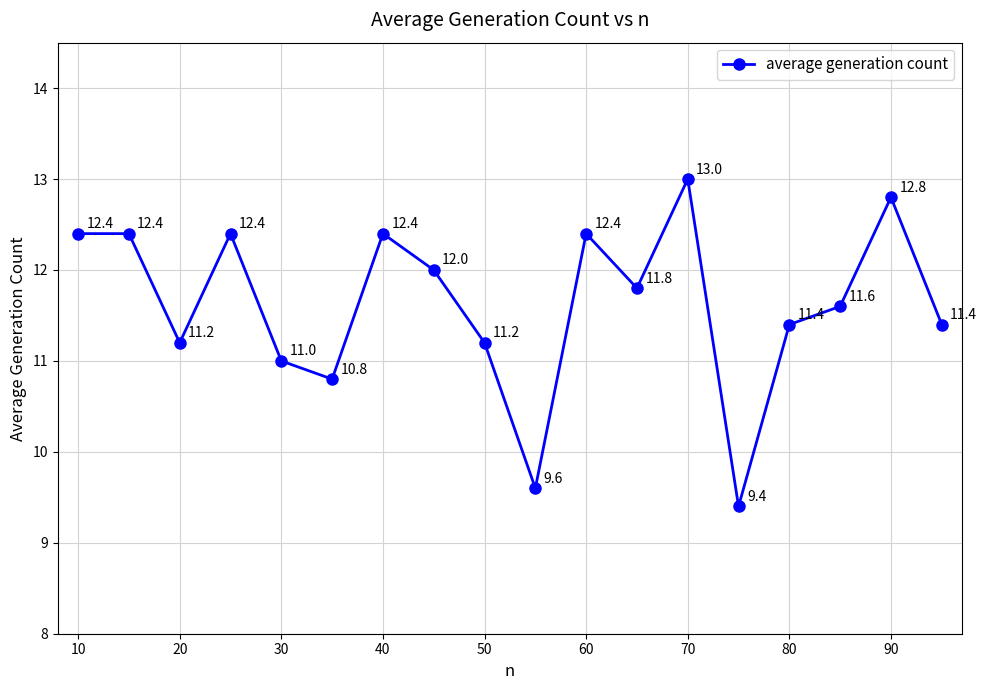

What is the value of the 18th point from the left?

11.4